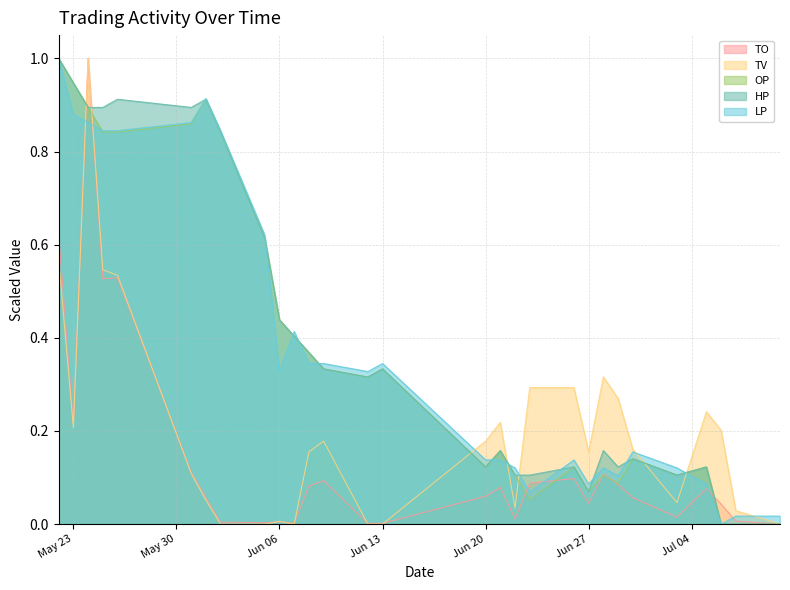

What are all the series names shown in the legend?

TO, TV, OP, HP, LP